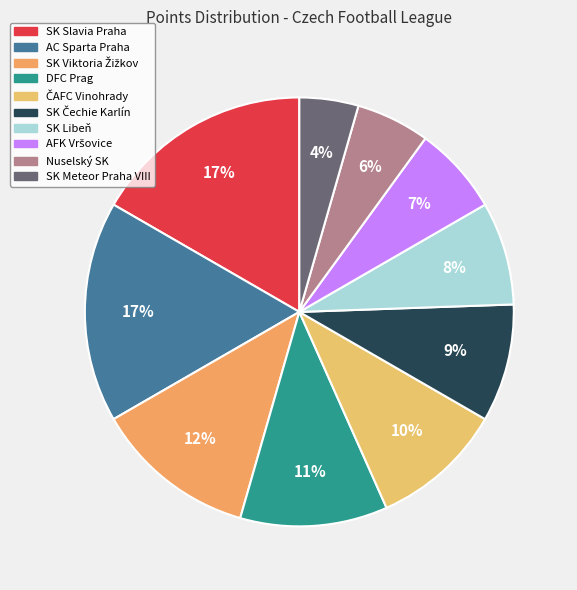

To the nearest percent, what percentage of the pie is SK Čechie Karlín?

9%